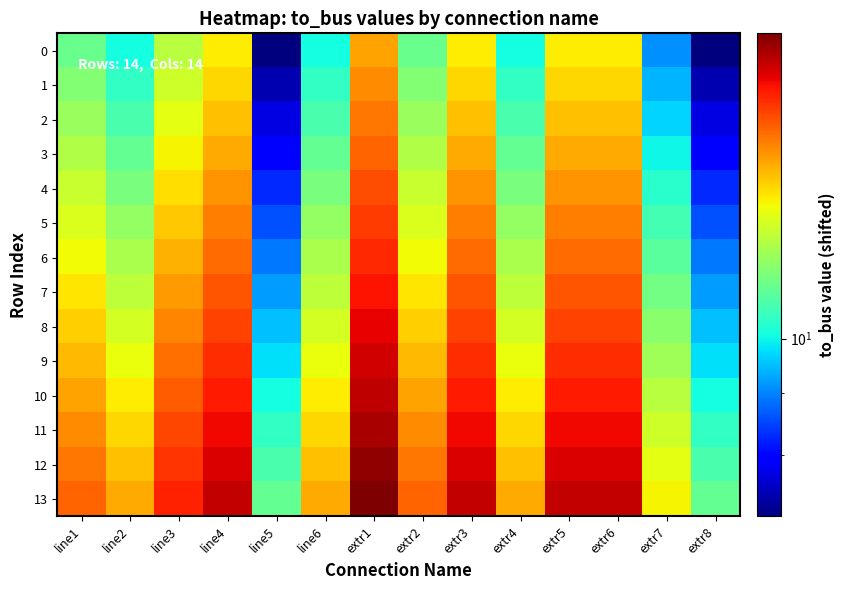

What is the greatest value displayed?

18.0